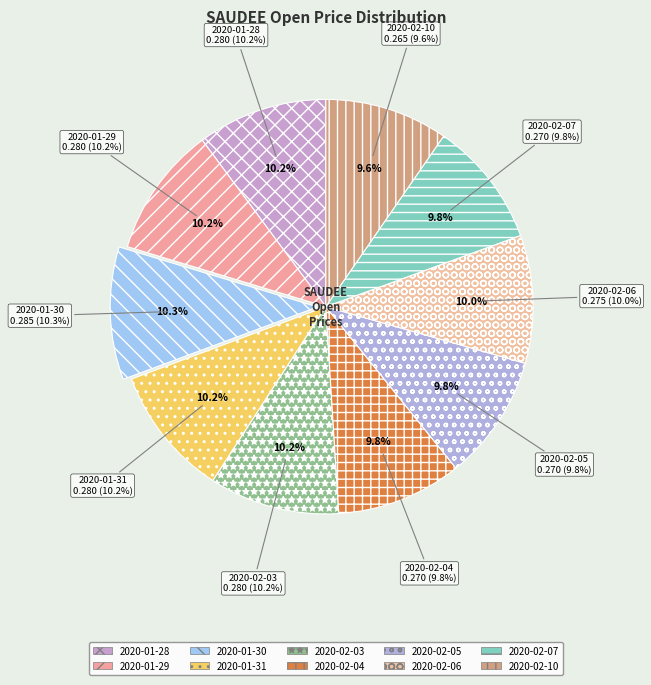

Is there a majority slice in this chart?

No